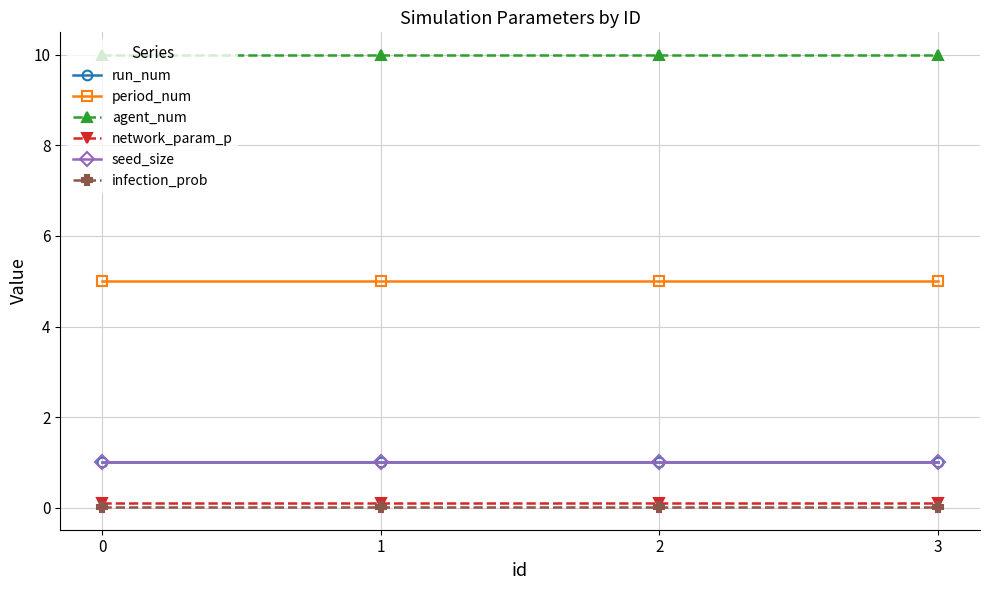

How many distinct data groups are displayed?

6